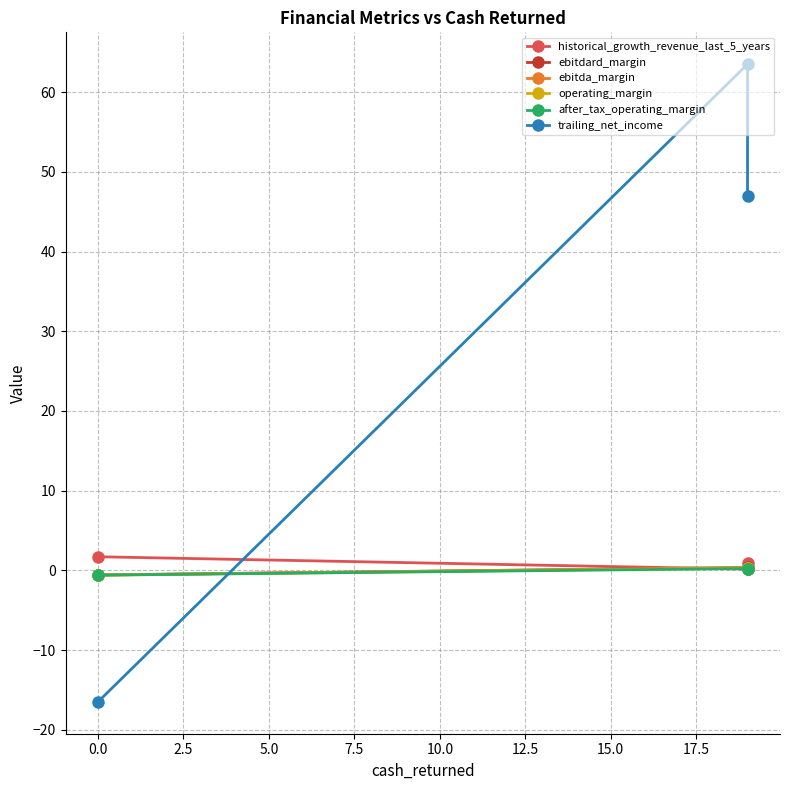

At 0.0, list the series in order from smallest to largest.

trailing_net_income, operating_margin, after_tax_operating_margin, ebitdard_margin, ebitda_margin, historical_growth_revenue_last_5_years